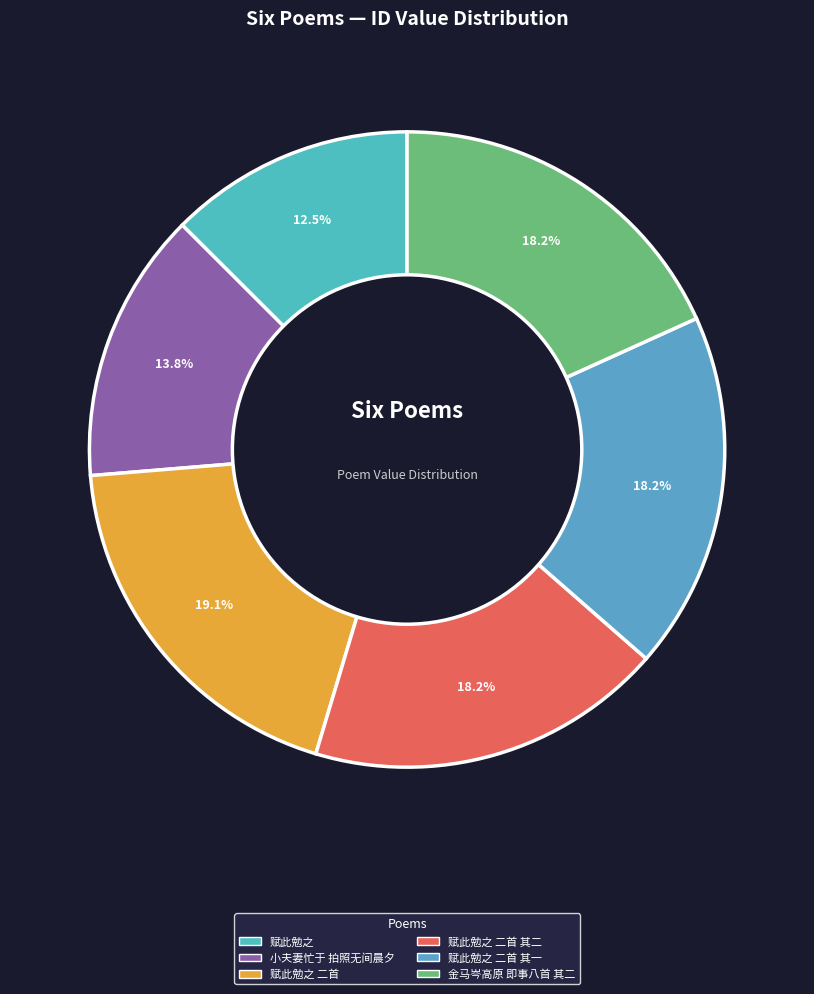

How many segments does this pie chart have?

6